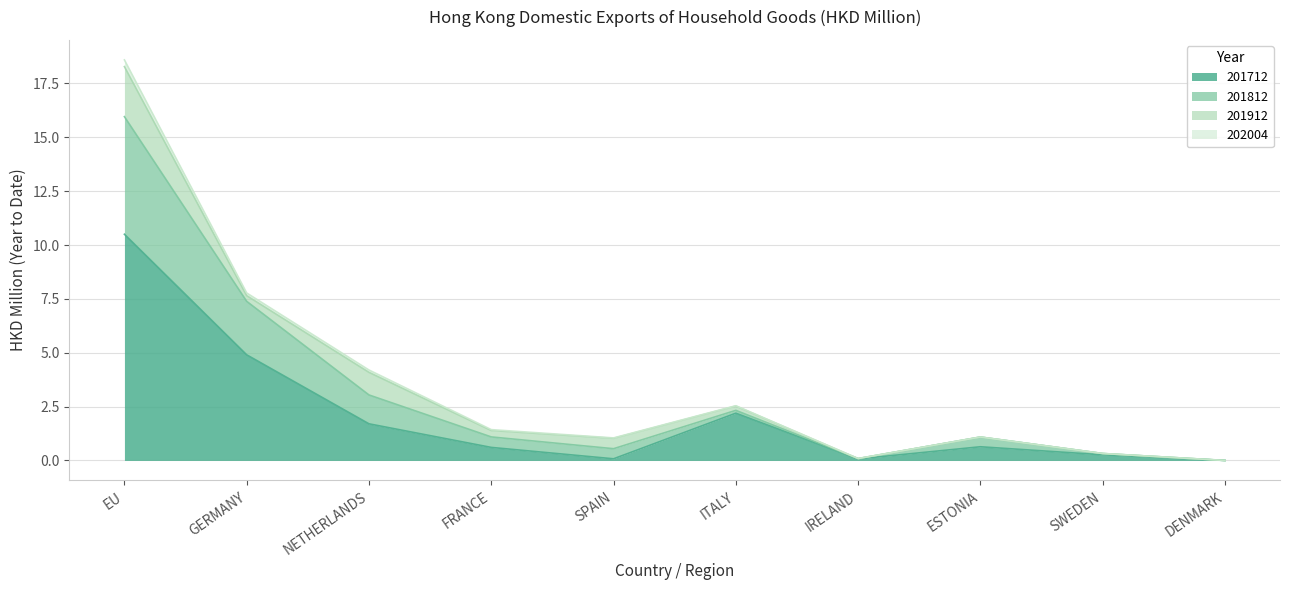

In 201812, how many points are lower than both neighbors (excluding endpoints)?

2